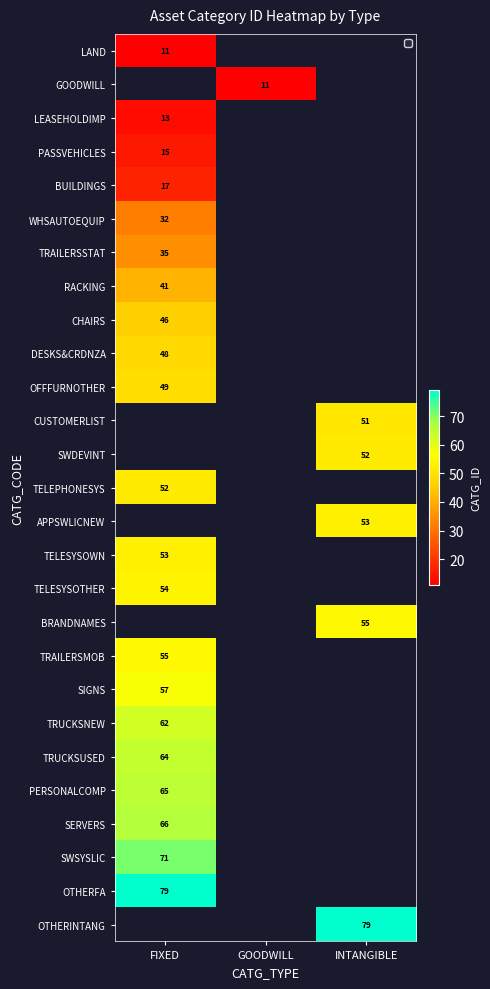

The APPSWLICNEW series shows 35.5 at INTANGIBLE. True or false?

False